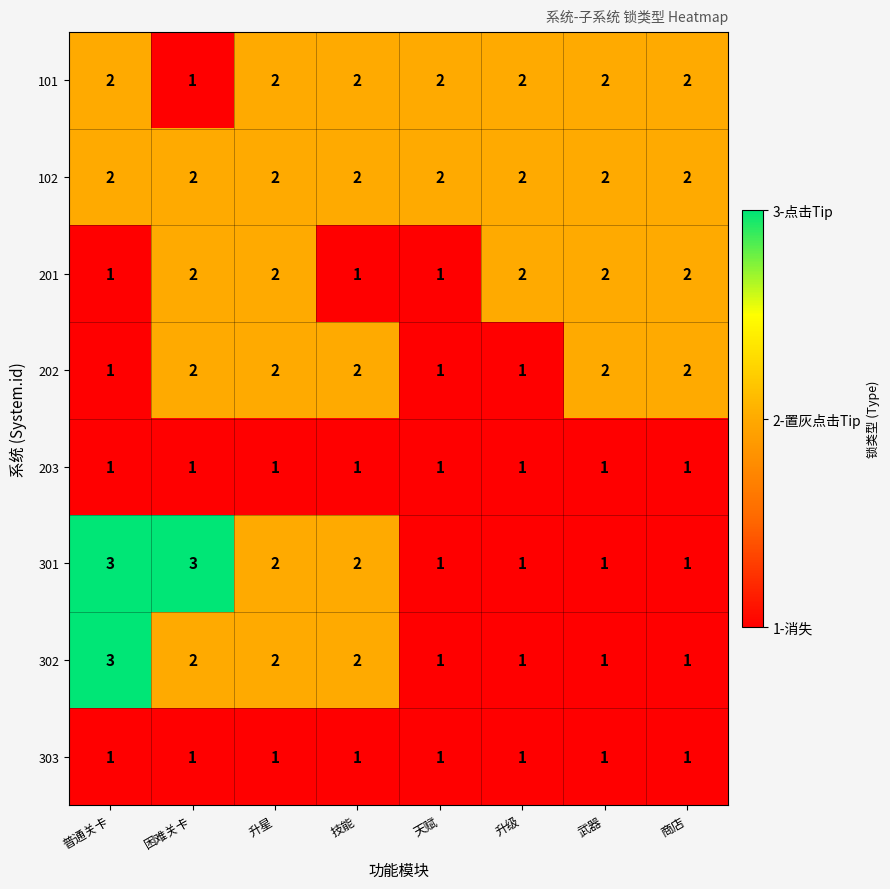

What is the sum of all 203 values?

8